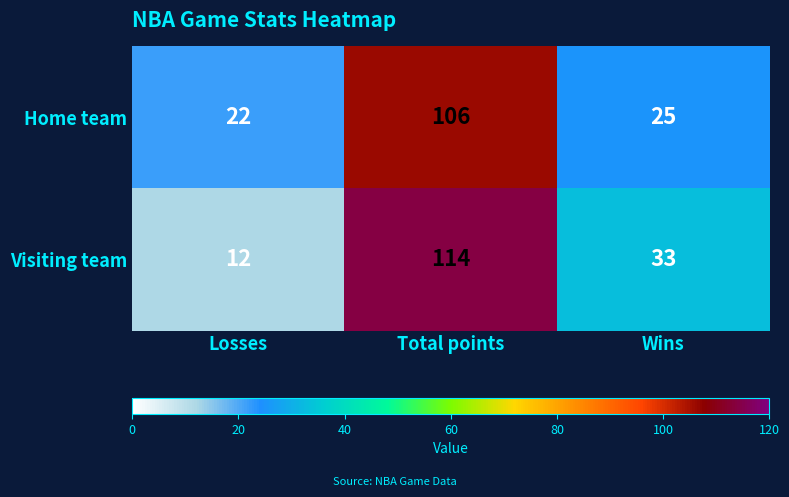

What is the sum of all Visiting team values?

159